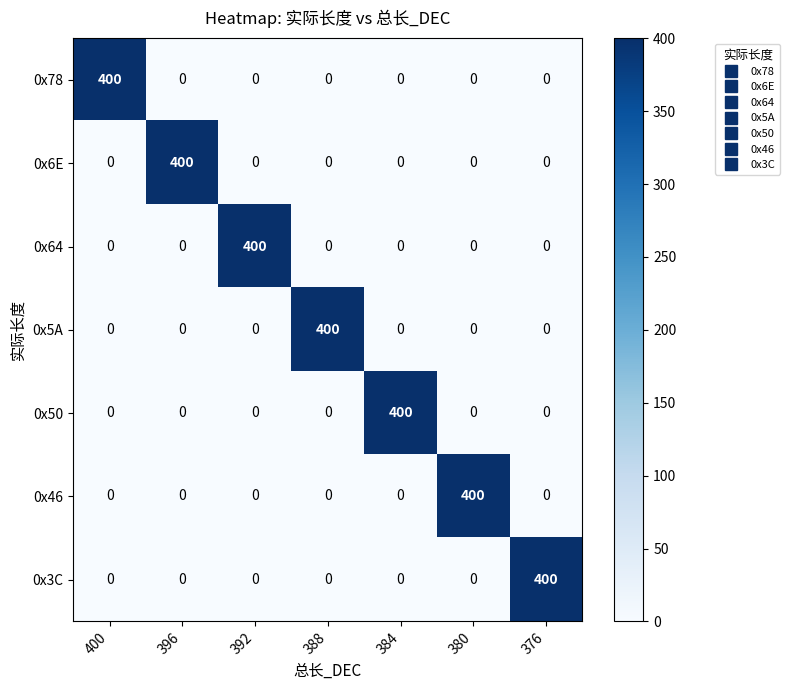

What is the total value across all series at 392?

400